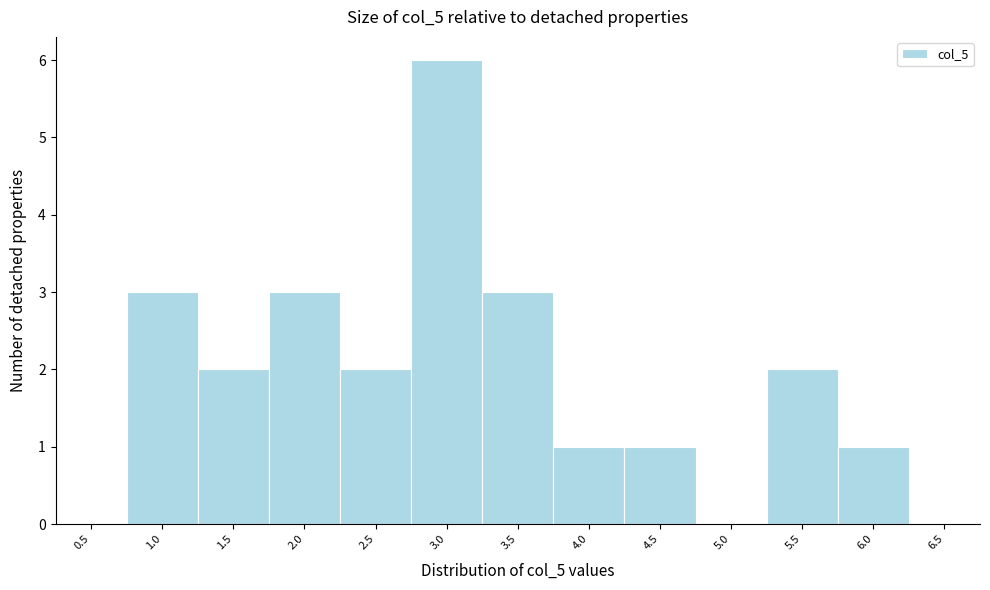

Reading left to right, transcribe all the data shown in this chart.

0.5=0	1.0=3	1.5=2	2.0=3	2.5=2	3.0=6	3.5=3	4.0=1	4.5=1	5.0=0	5.5=2	6.0=1	6.5=0